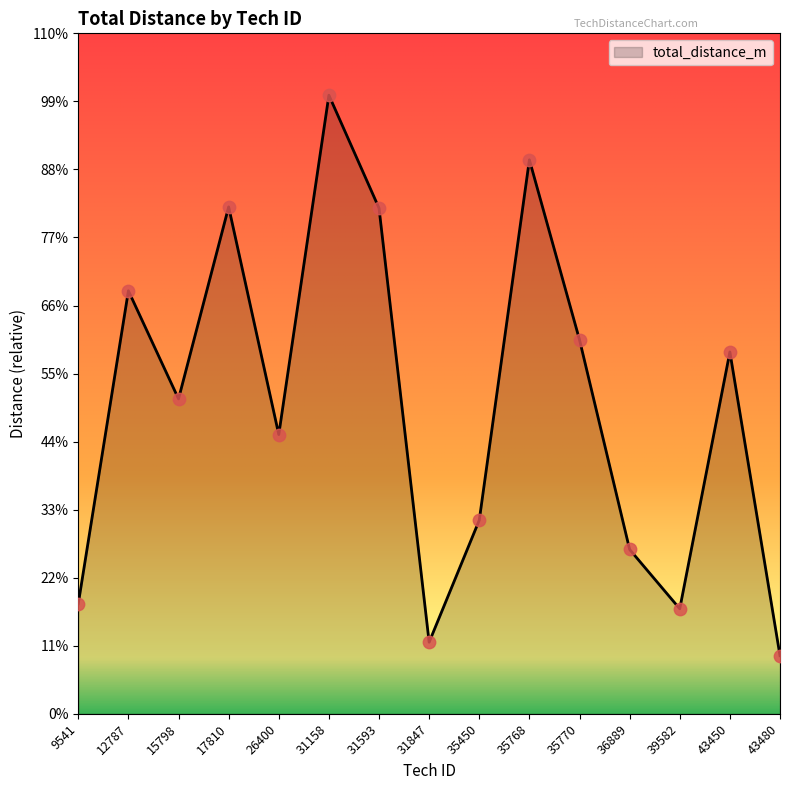

Approximately how many times larger is the value at 35768 compared to 35770?

1.5